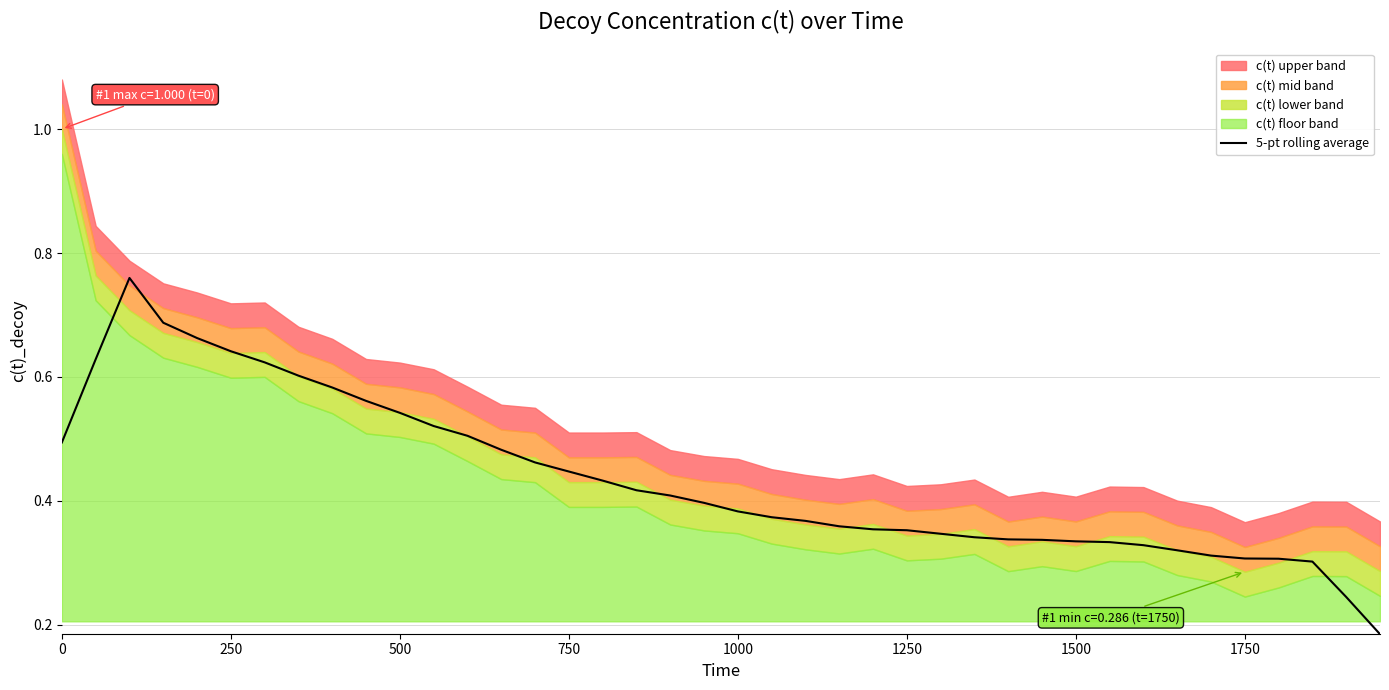

What is the average value?

0.4